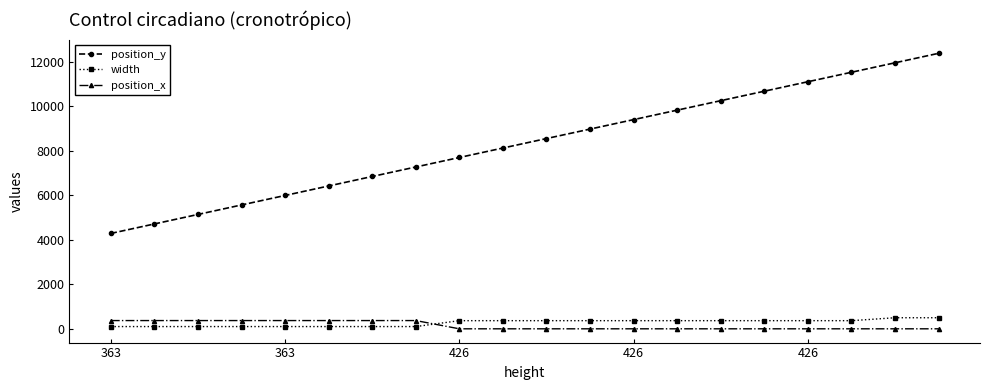

What is the minimum value for position_y?

4290